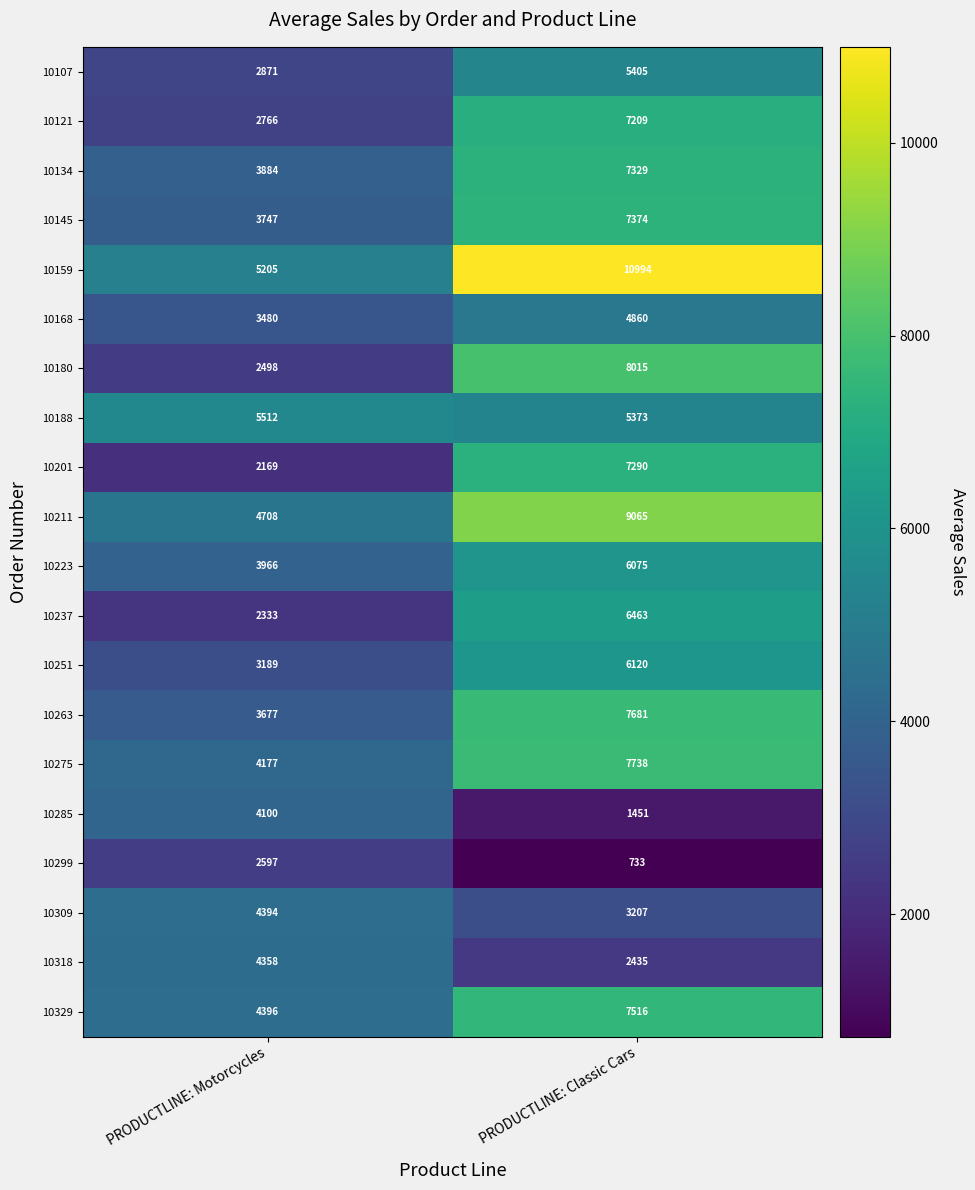

Where is 10107 nearest to the value 4138?

PRODUCTLINE: Motorcycles